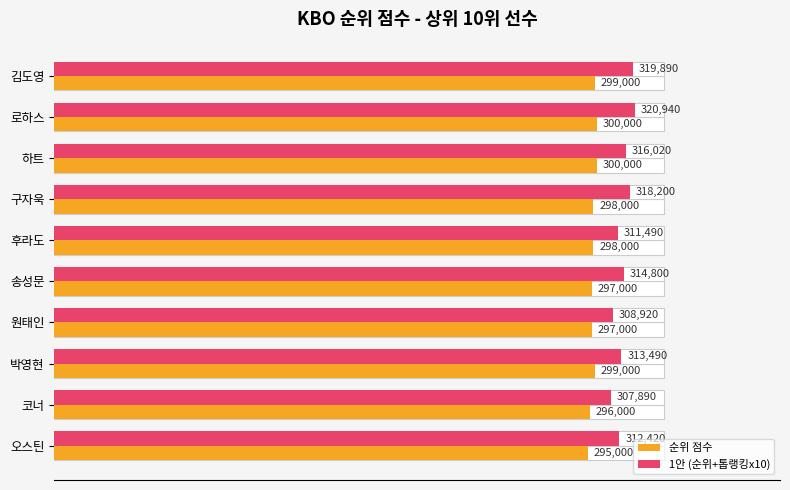

What are all the series names shown in the legend?

순위 점수, 1안 (순위+톱랭킹x10)